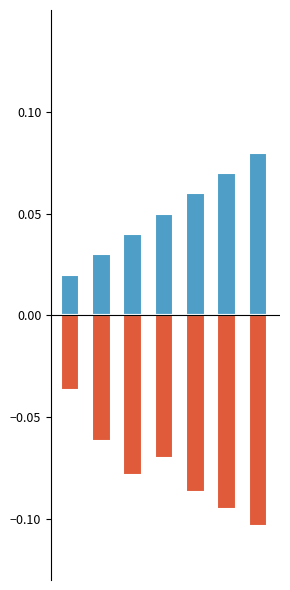

Is the value of role_rate_id at 0 greater than the value of role_id at 2?

Yes